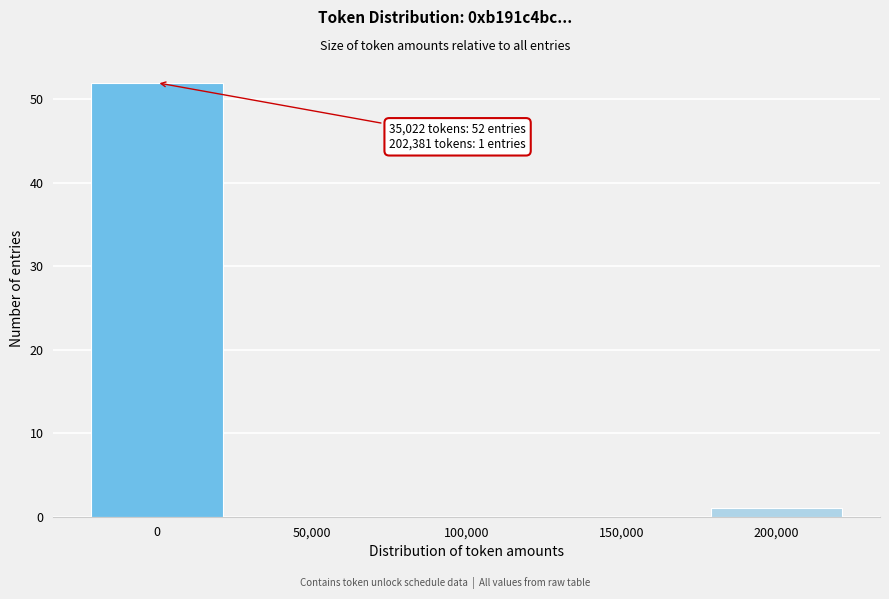

Reading left to right, transcribe all the data shown in this chart.

0=52	50,000=0	100,000=0	150,000=0	200,000=1